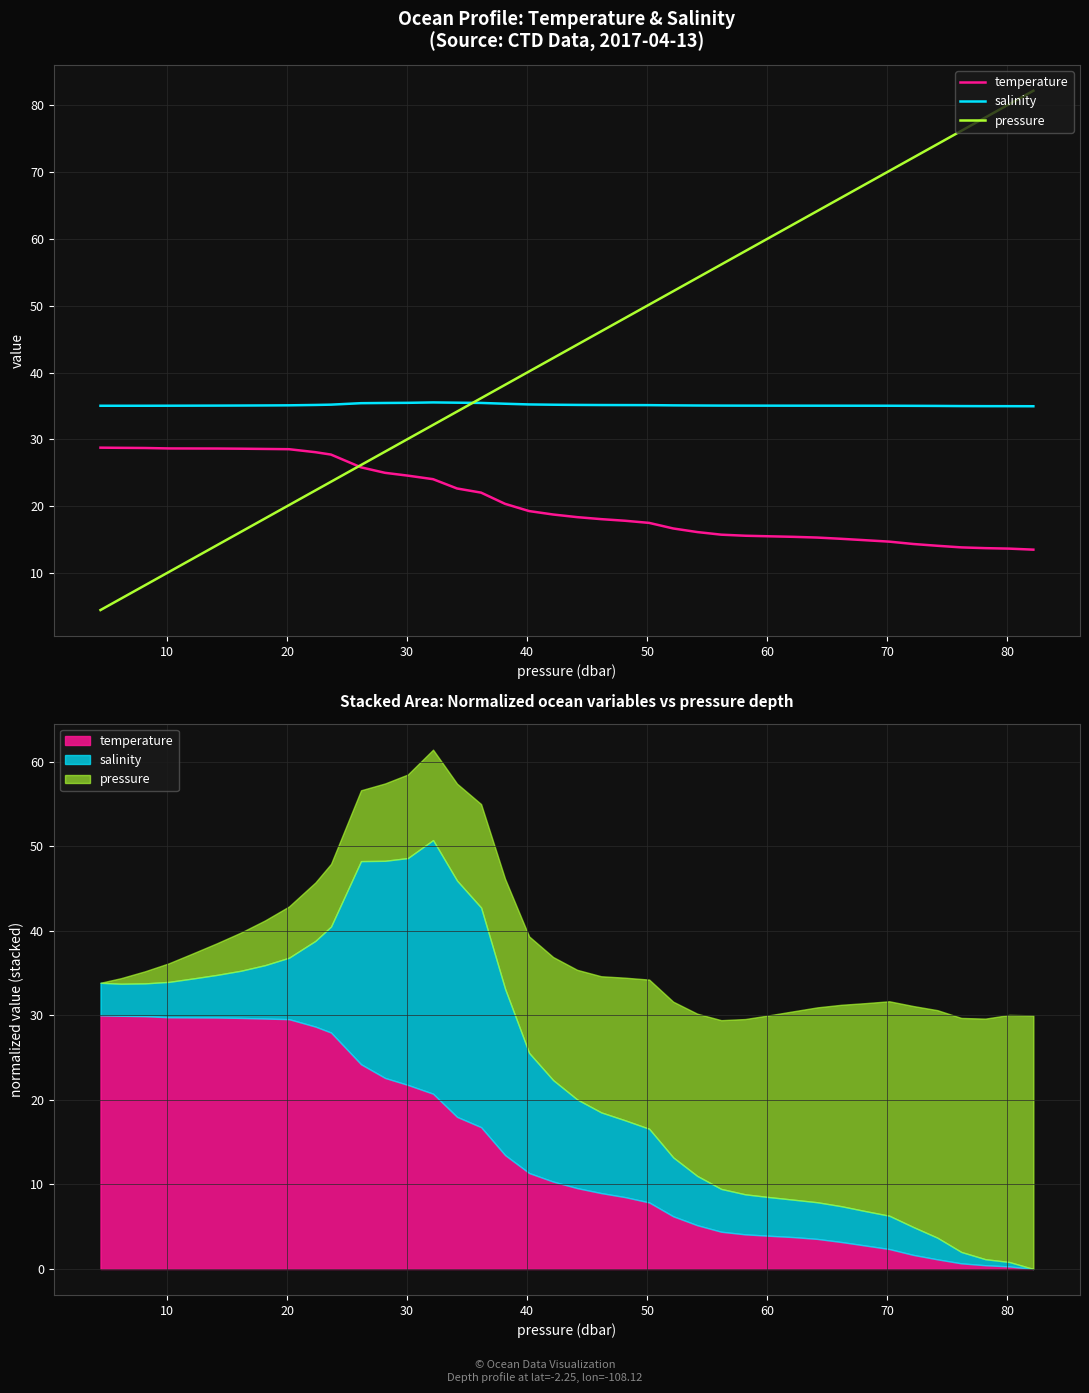

What is the difference between the second highest and second lowest values in the salinity series?

0.5